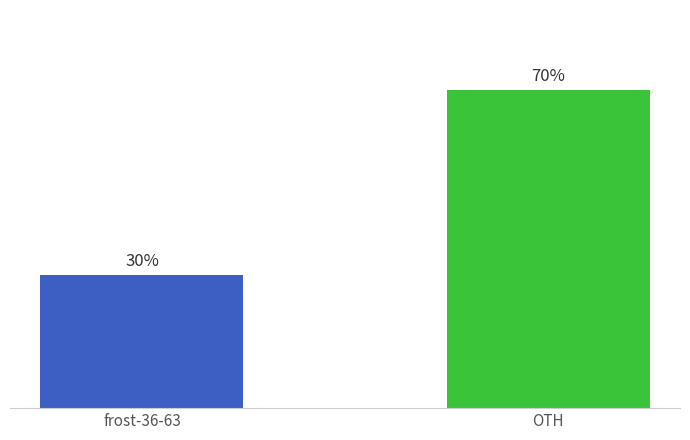

Reading right to left, extract all data points from this chart.

OTH=70.5	frost-36-63=29.5